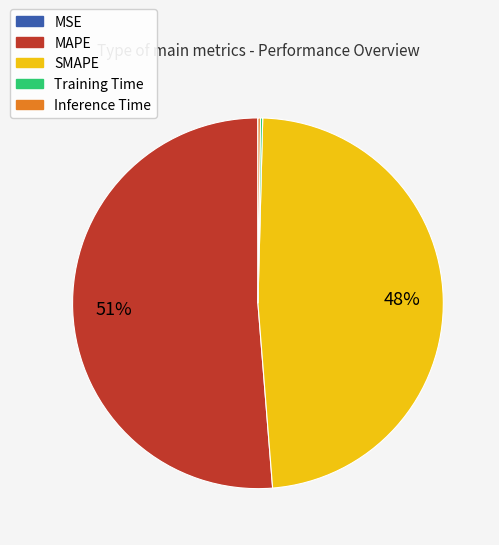

Which slice is the largest?

MAPE